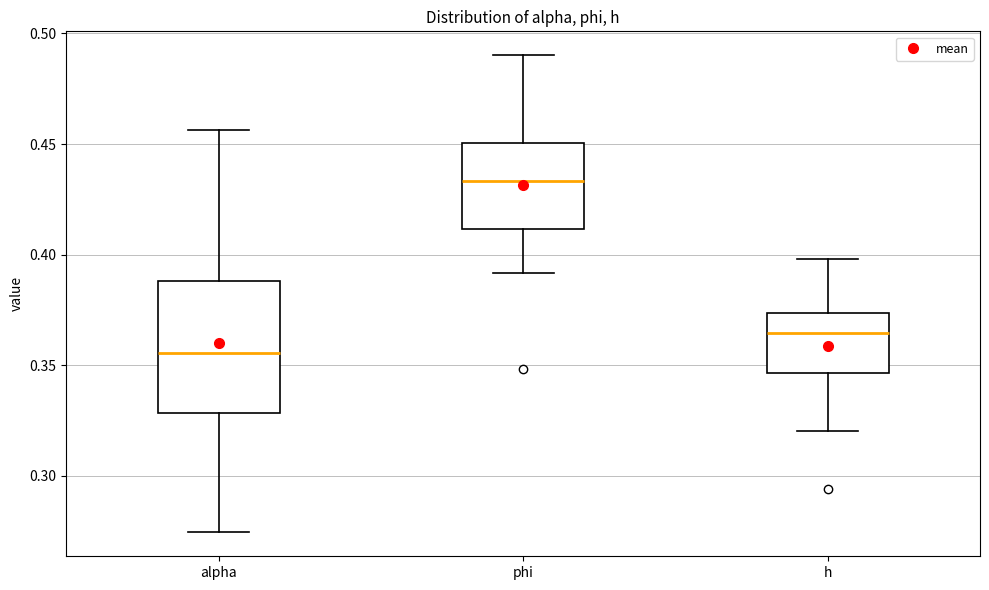

Comparing the boxes themselves (not the whiskers), which one is the tallest?

alpha